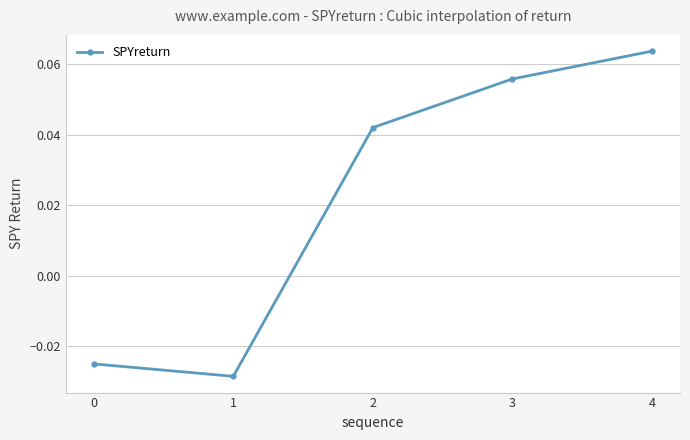

What is the change in value from 1 to 2?

+0.1